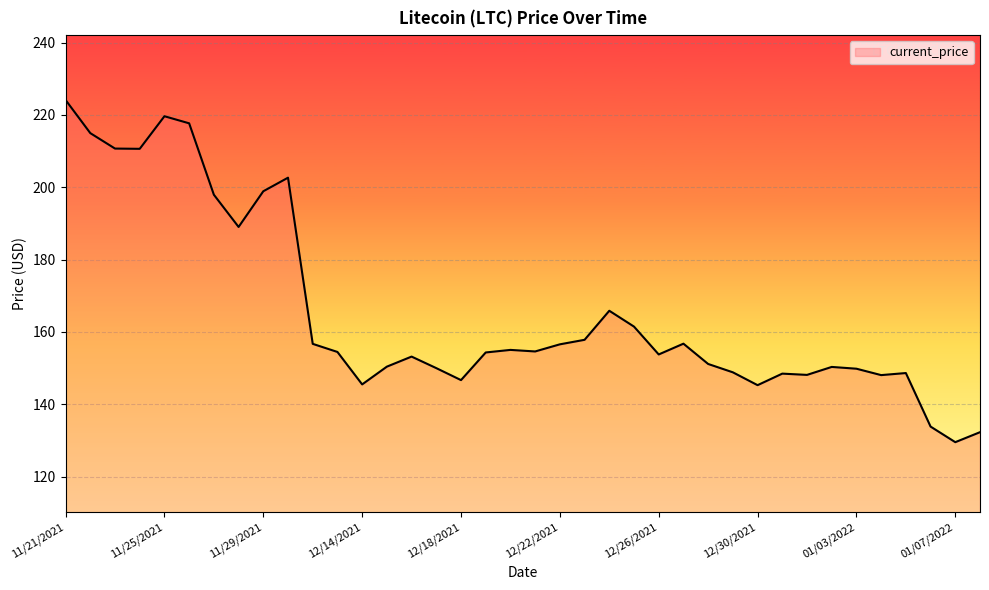

What is the difference between the maximum and minimum values?

94.6